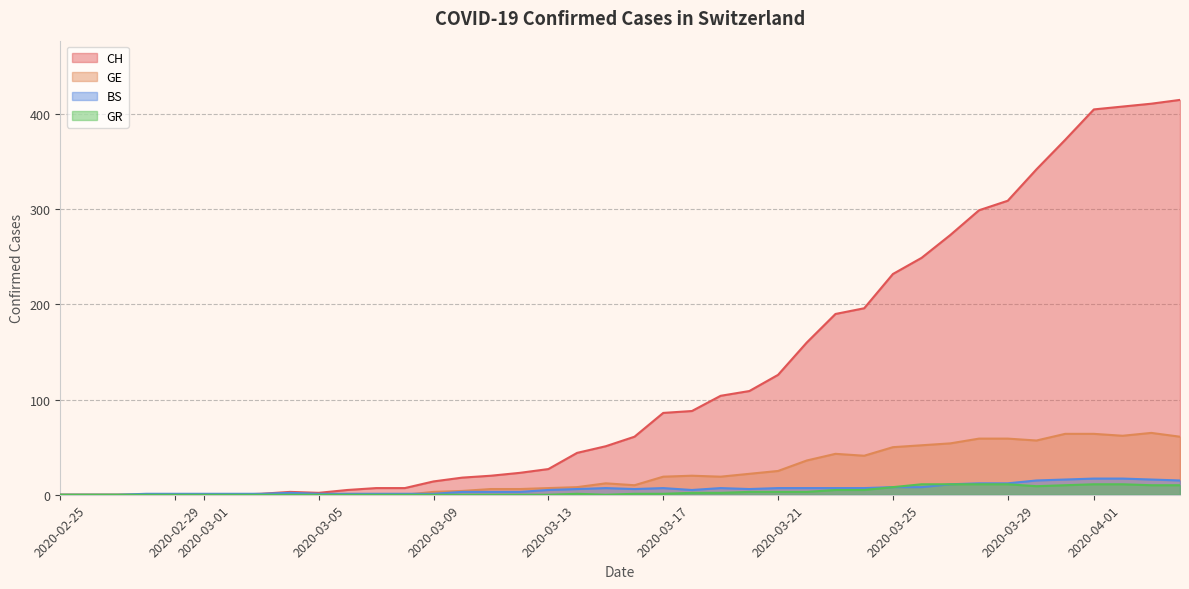

What is the highest value of the BS series?

17